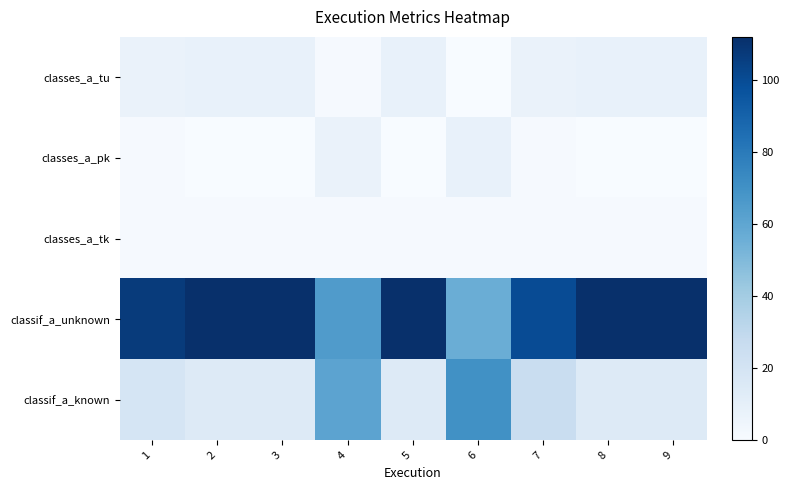

Reading right to left, list all the values displayed in this chart.

classes_a_tu: 9=8	8=8	7=7	6=0	5=8	4=1	3=8	2=8	1=7
classes_a_pk: 9=0	8=0	7=1	6=8	5=0	4=7	3=0	2=0	1=1
classes_a_tk: 9=1	8=1	7=1	6=1	5=1	4=1	3=1	2=1	1=1
classif_a_unknown: 9=112	8=112	7=100	6=56	5=112	4=65	3=112	2=112	1=107
classif_a_known: 9=14	8=14	7=26	6=70	5=14	4=61	3=14	2=14	1=19